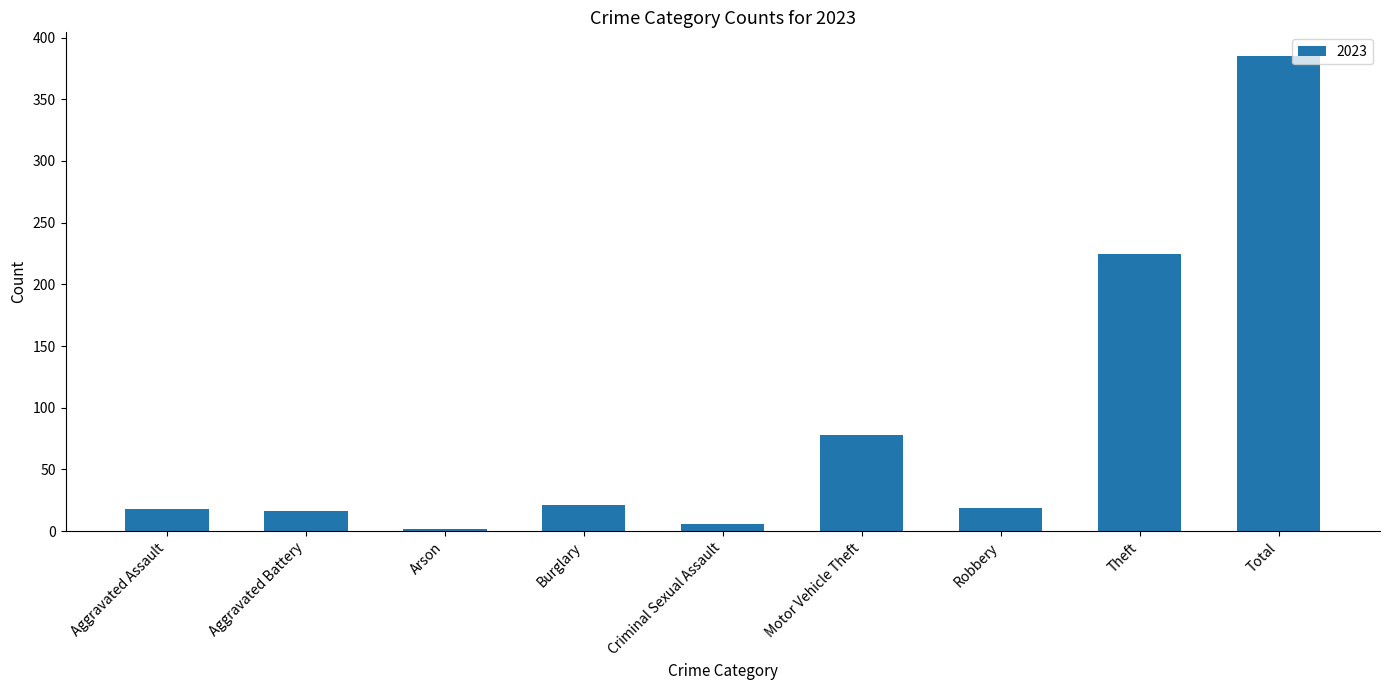

What is the value of the 1st bar from the left?

18